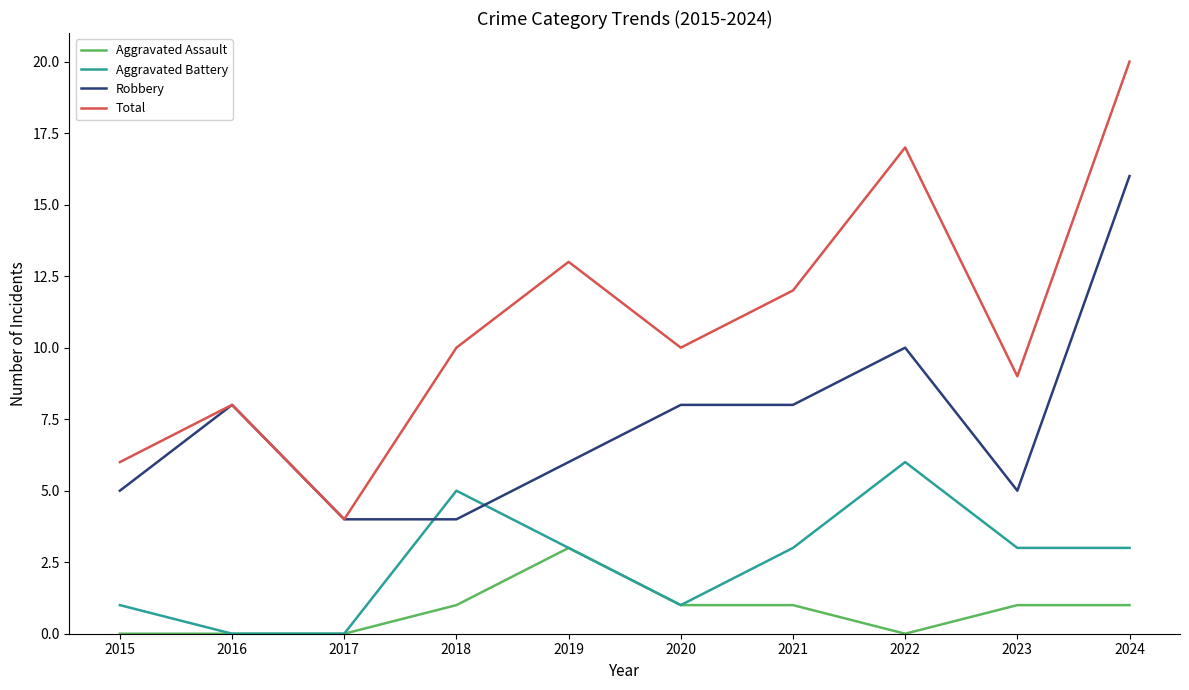

Rank the series by their maximum value, from highest to lowest.

Total, Robbery, Aggravated Battery, Aggravated Assault